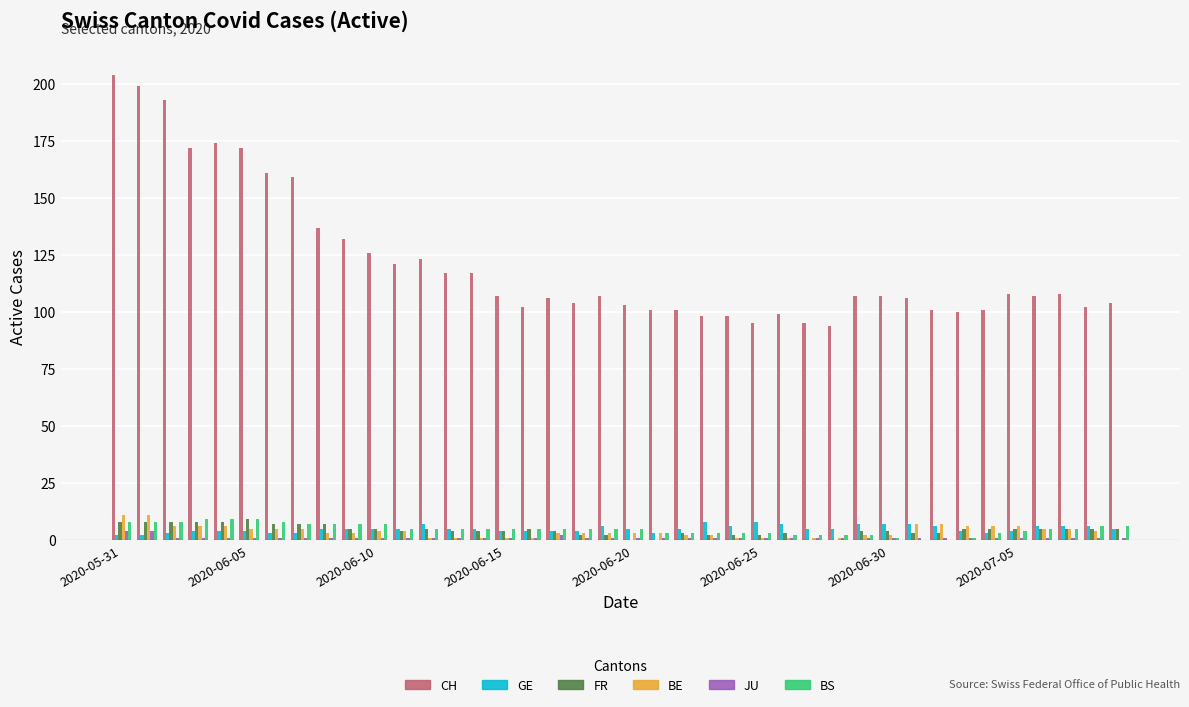

What is the highest value of the BS series?

9